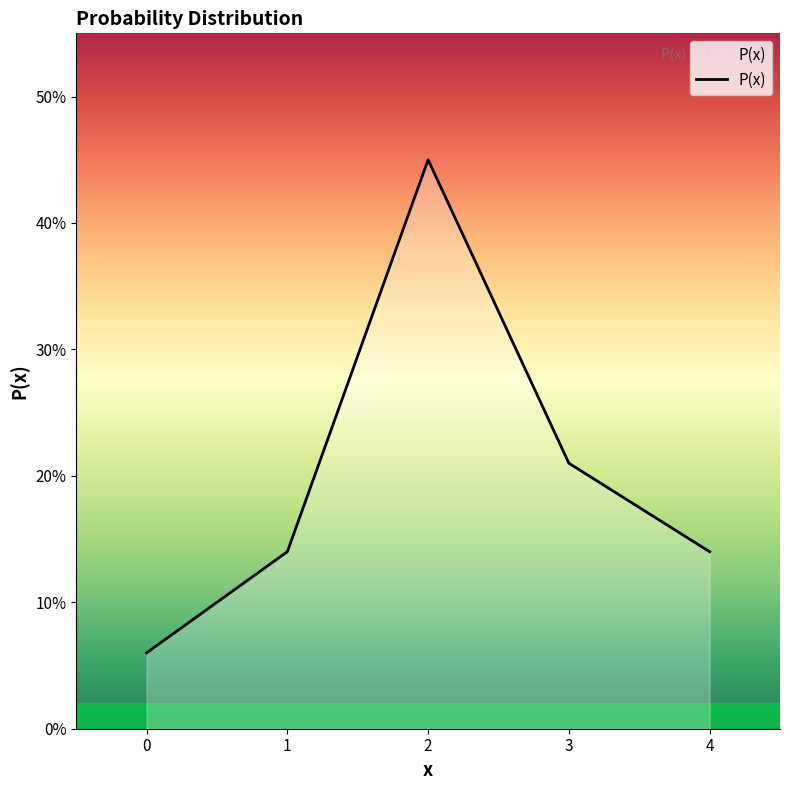

Does the chart display data point markers on the line(s)?

No